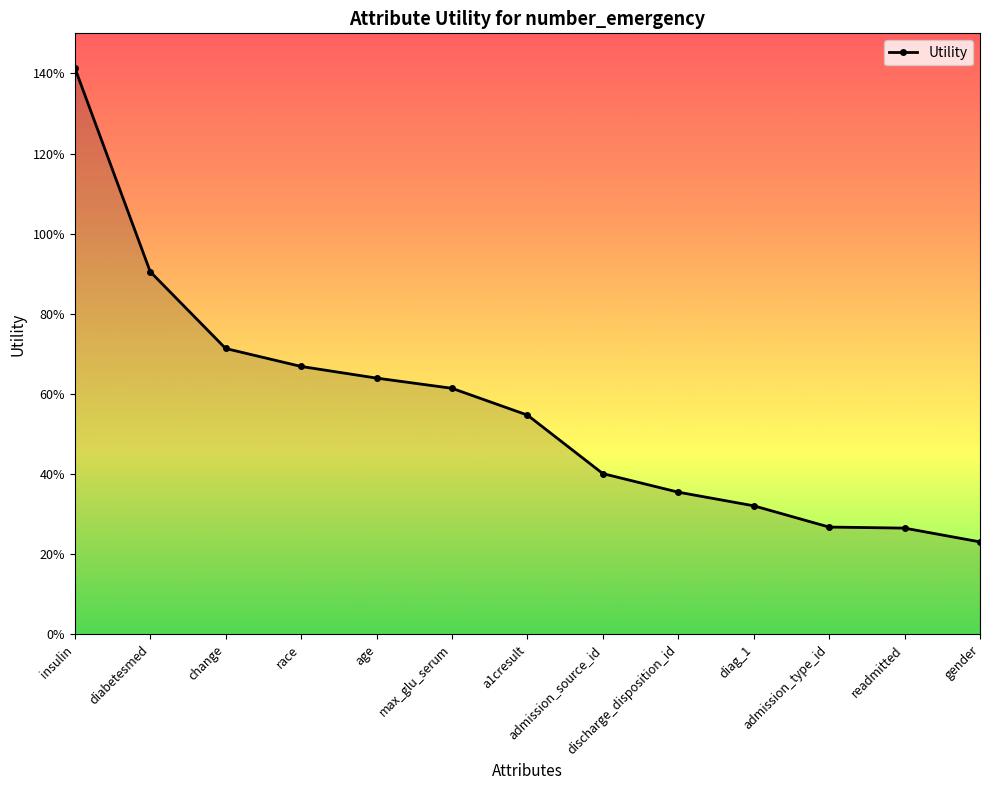

Reading left to right, extract all data points from this chart.

insulin=1.4	diabetesmed=0.9	change=0.7	race=0.7	age=0.6	max_glu_serum=0.6	a1cresult=0.5	admission_source_id=0.4	discharge_disposition_id=0.4	diag_1=0.3	admission_type_id=0.3	readmitted=0.3	gender=0.2